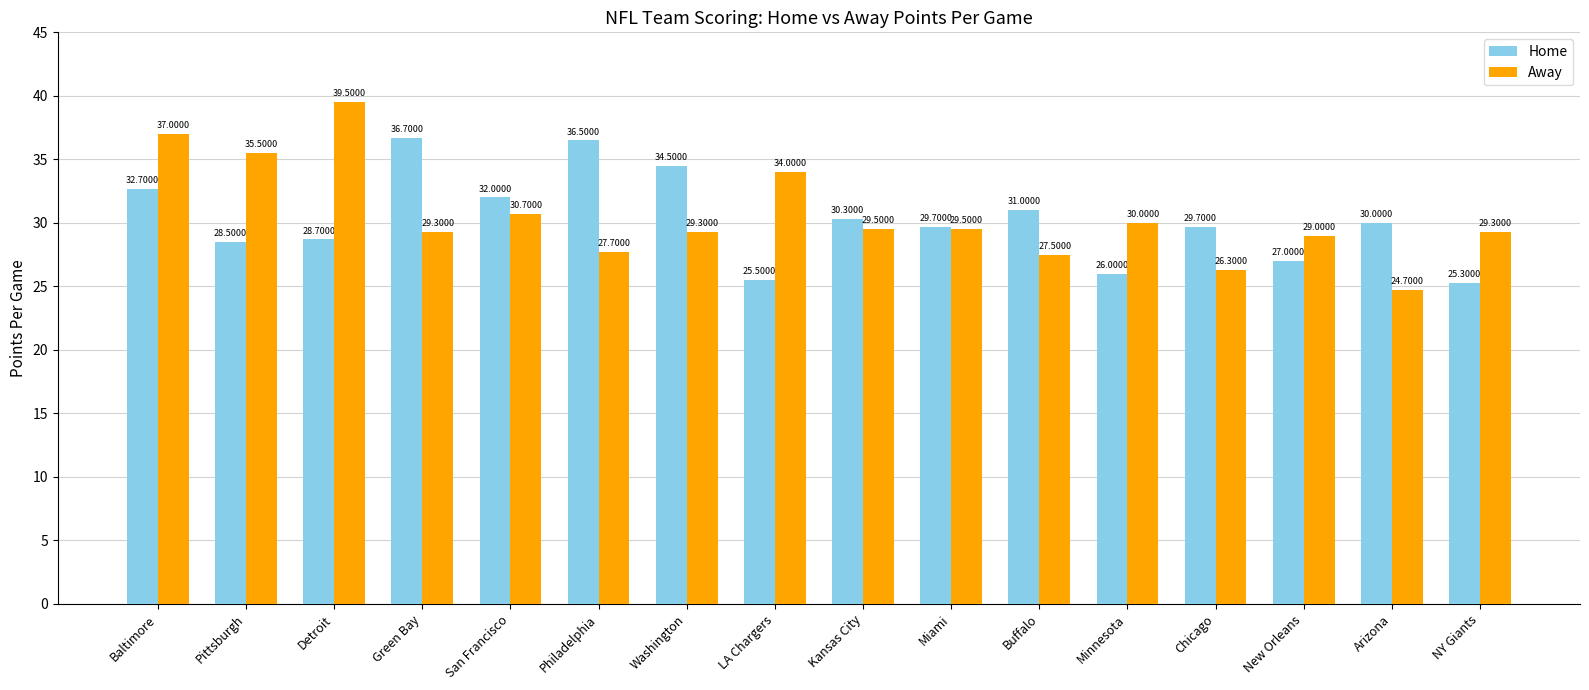

What is the label of the 14th bar from the left?

New Orleans